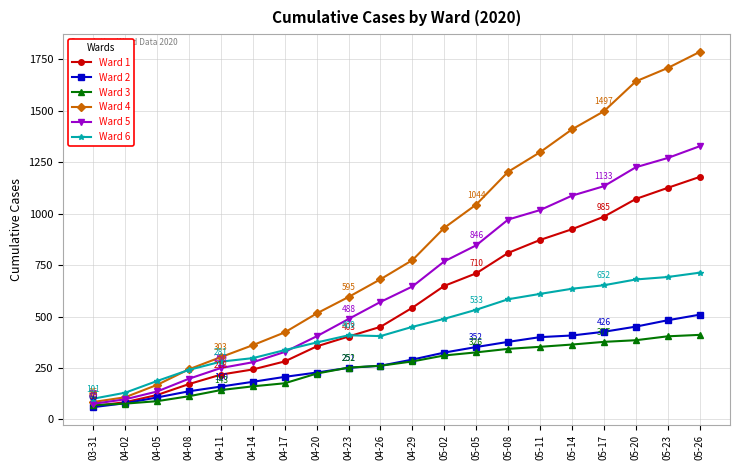

At which category does the chart reach its minimum across all series?

03-31